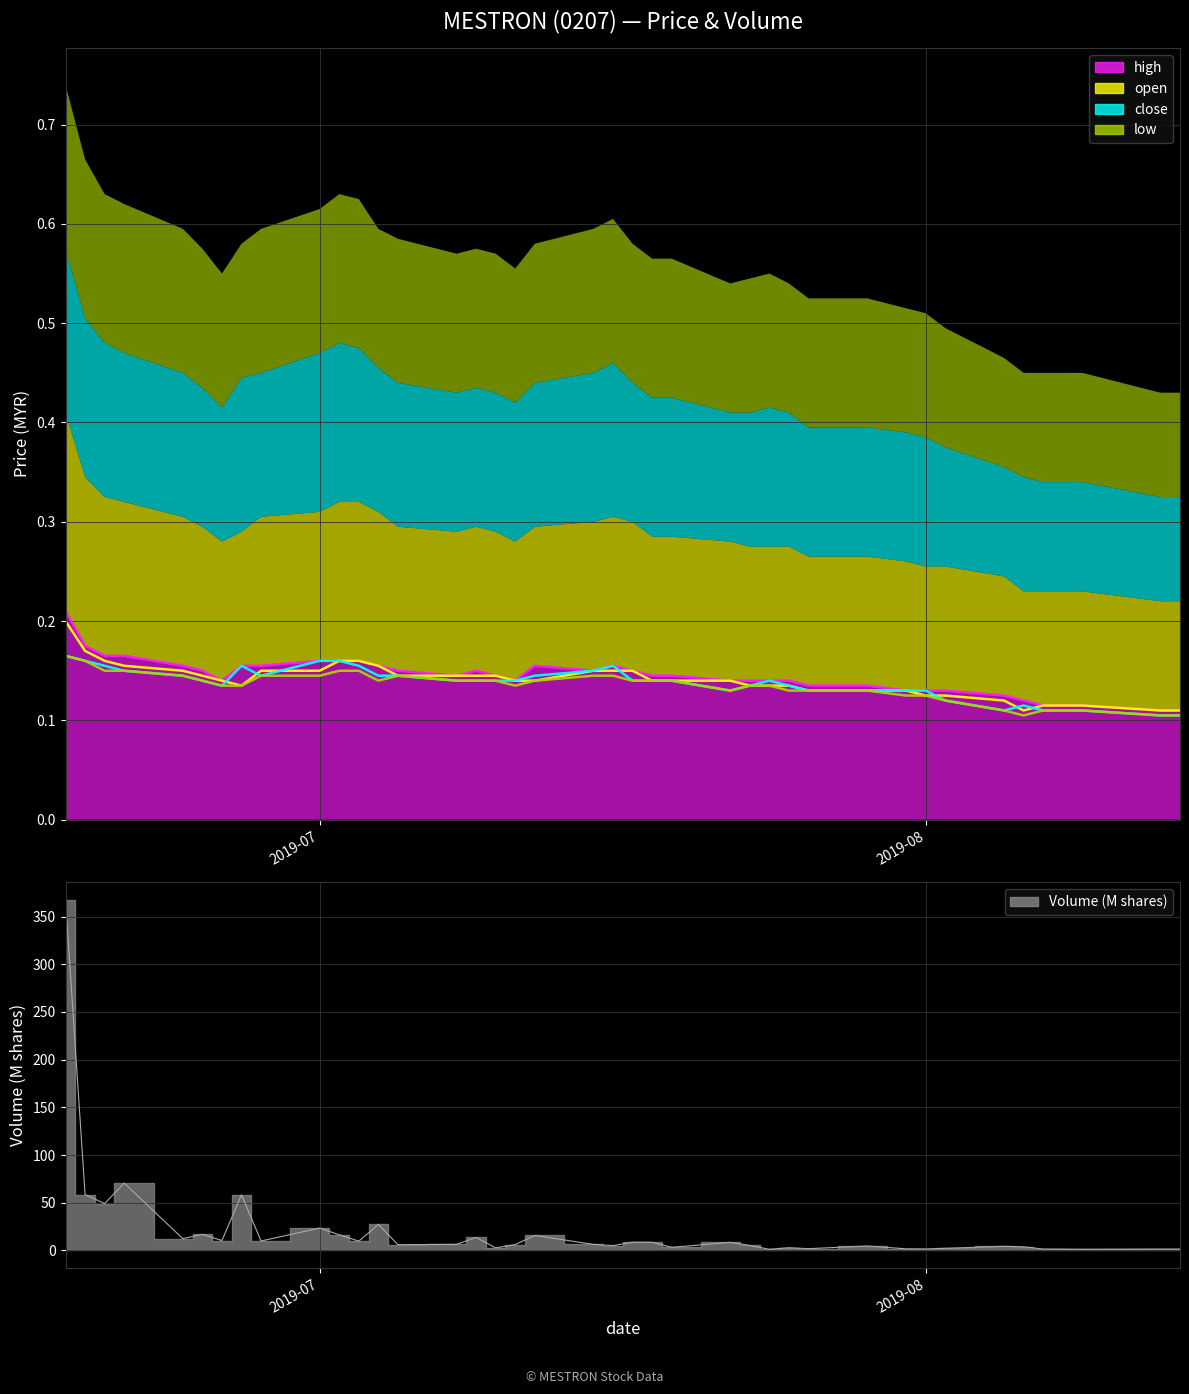

At which label does low reach its peak?

2019-06-18